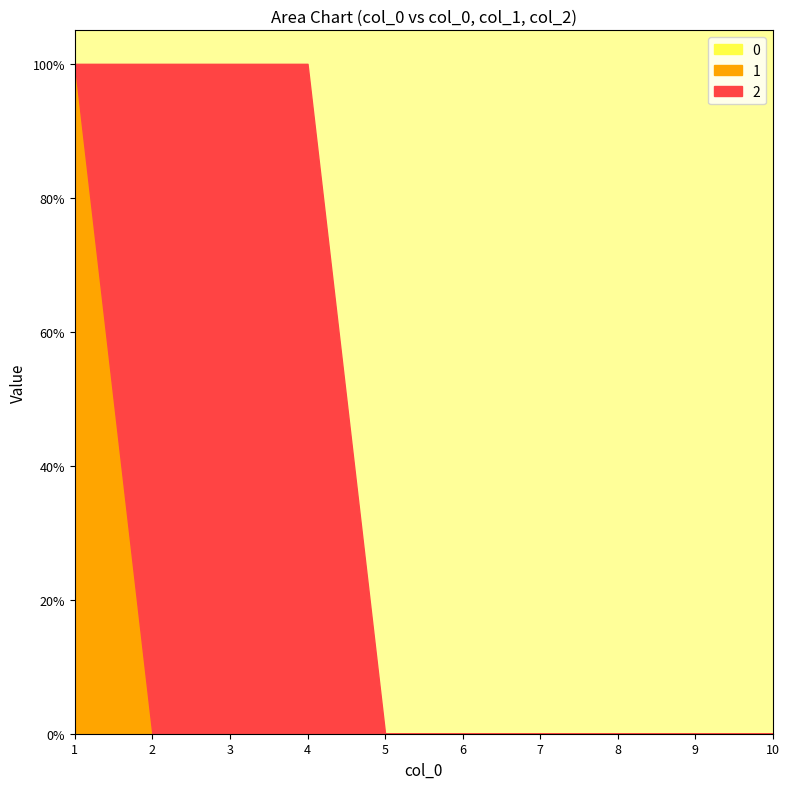

How many categories are shown in the chart?

10